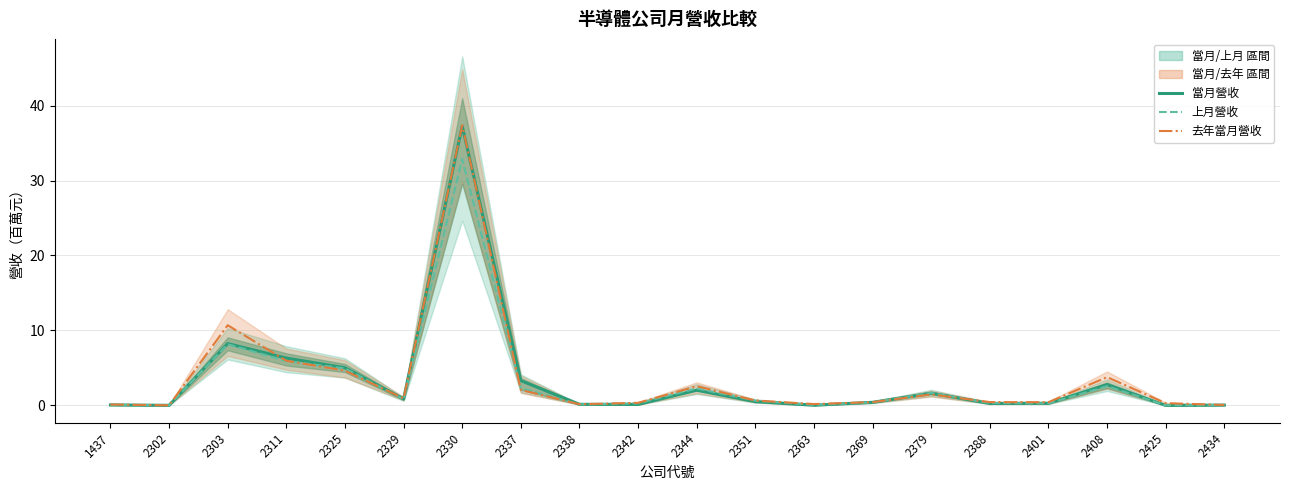

Between which two adjacent categories do 去年當月營收 and 當月營收 first intersect?

1437 and 2302